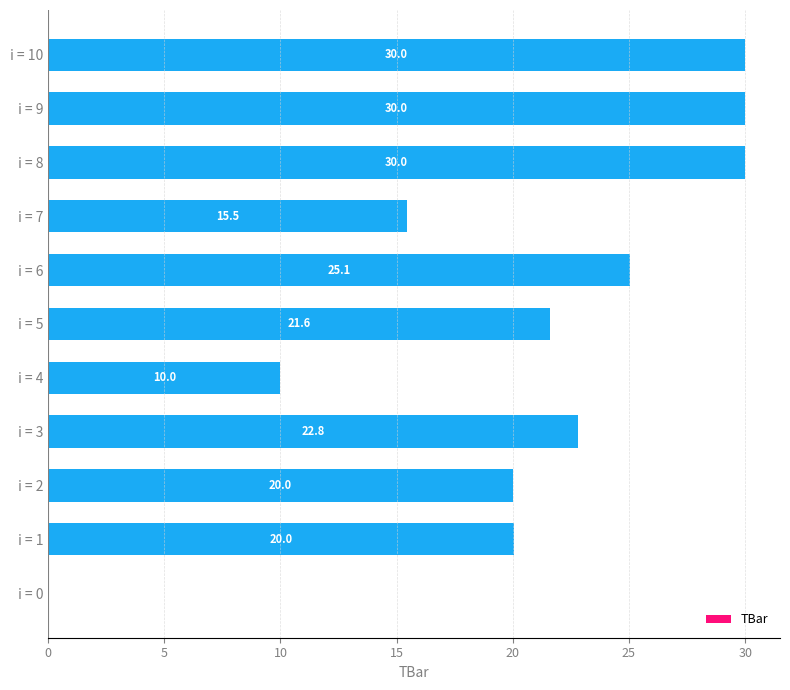

What is the ratio of the value at i = 6 to the value at i = 7?

1.6